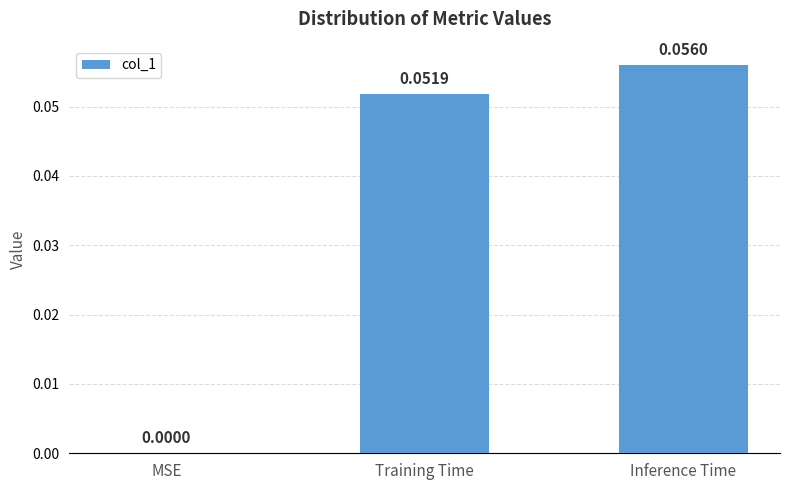

Which has a higher value, Training Time or Inference Time?

Inference Time